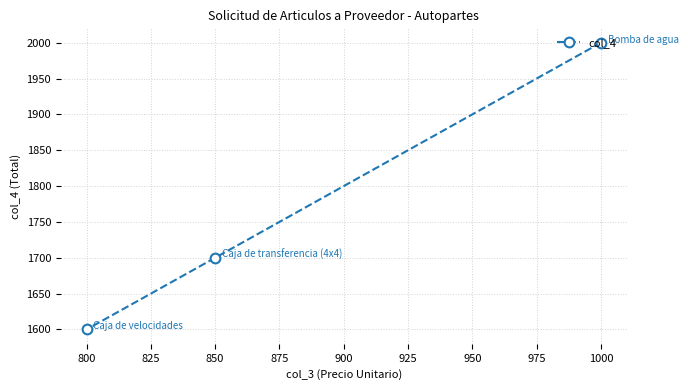

How many lines are shown in the chart?

1